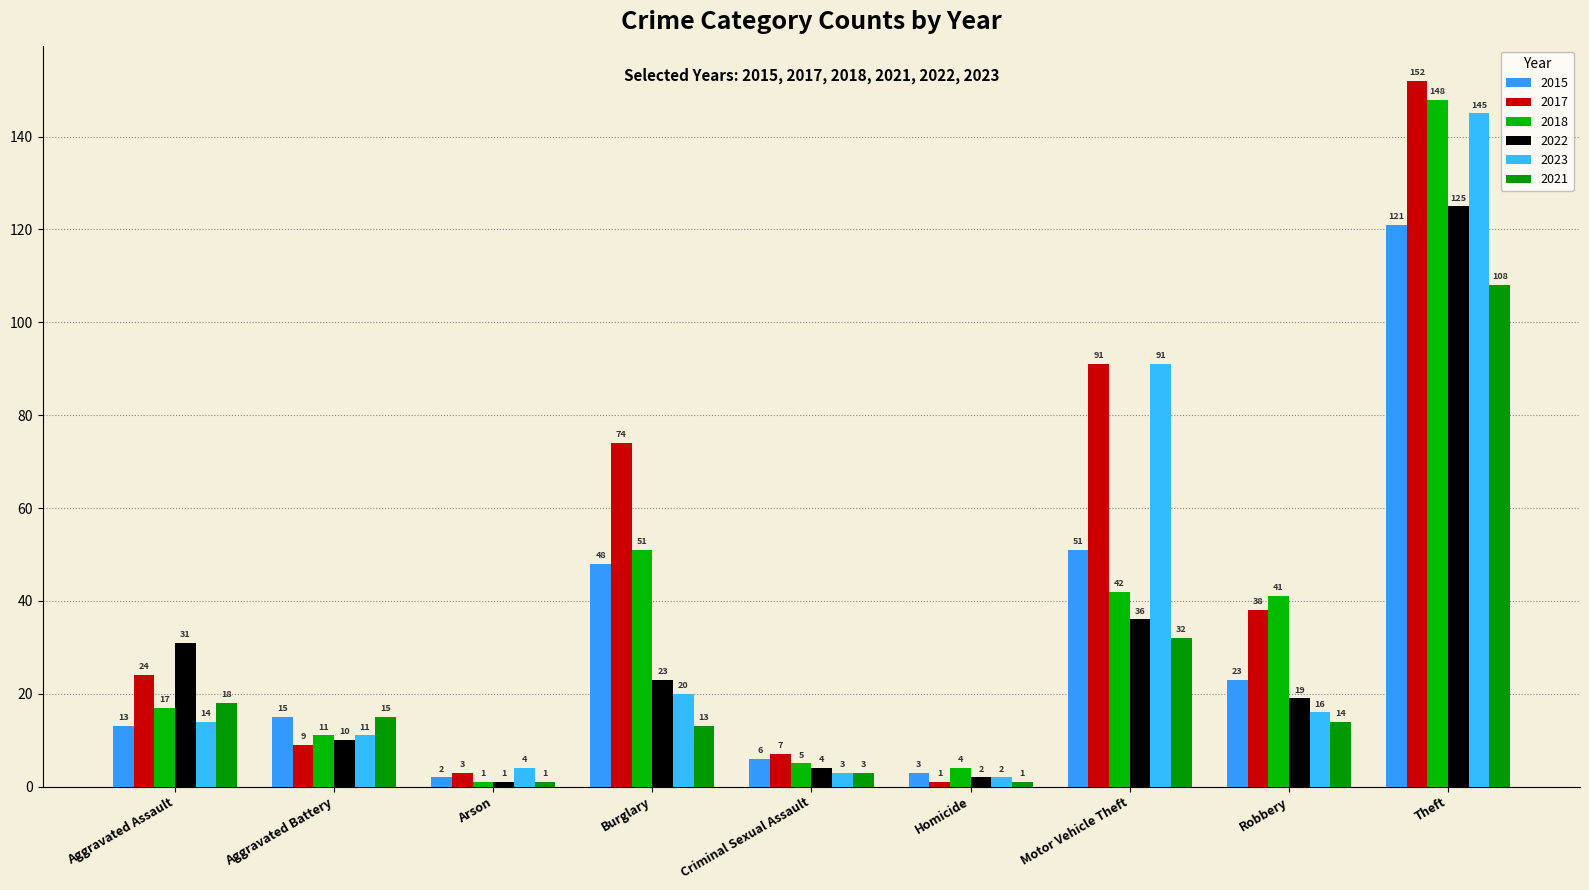

Rank the categories by 2023 value from highest to lowest.

Theft, Motor Vehicle Theft, Burglary, Robbery, Aggravated Assault, Aggravated Battery, Arson, Criminal Sexual Assault, Homicide